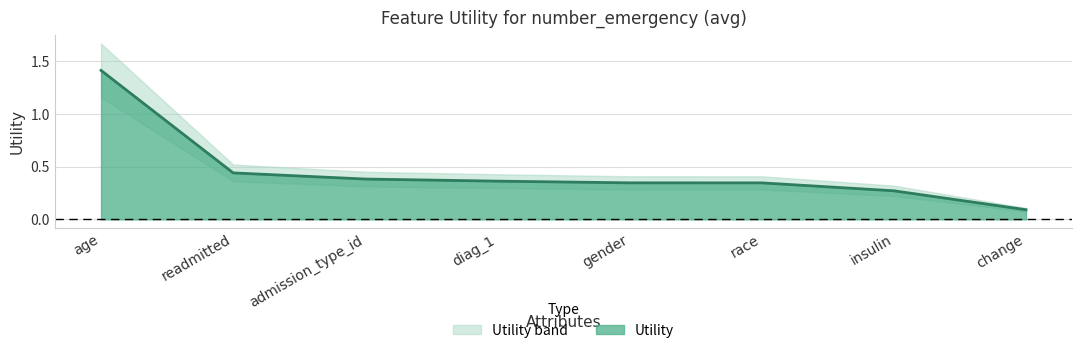

What is the sum of the values at age and race?

1.8